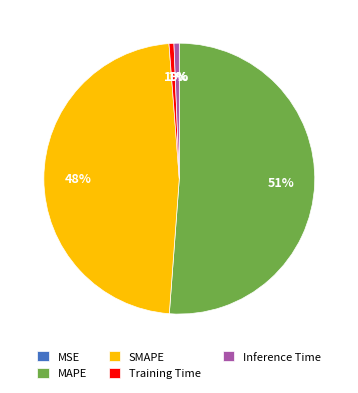

Does MAPE represent more than half of the total?

Yes